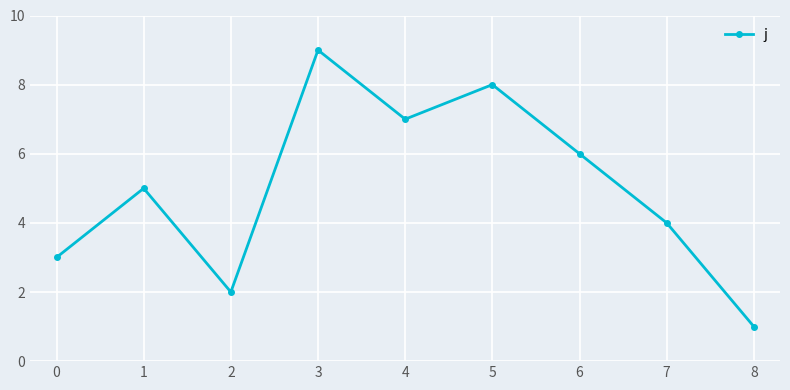

List the labels in order of value, smallest first.

8, 2, 0, 7, 1, 6, 4, 5, 3